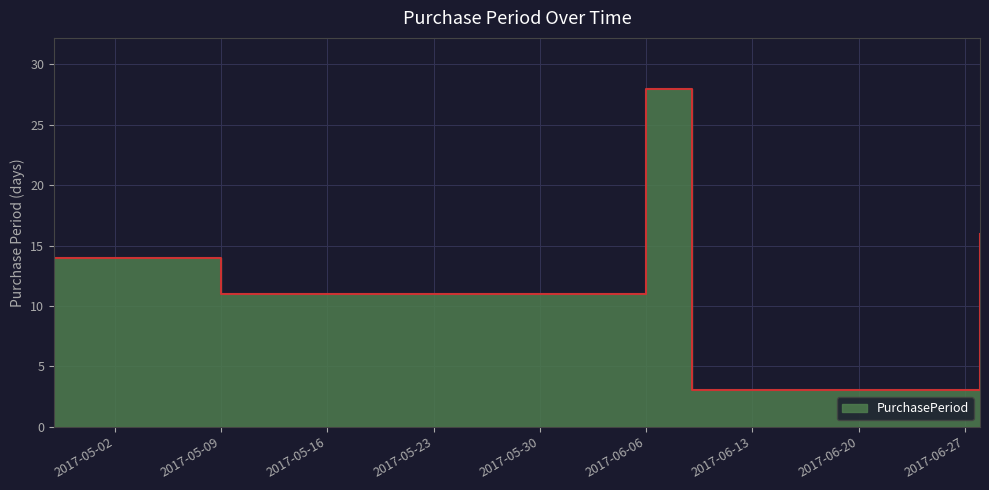

True or false: there are more than 1 points higher than both neighbors.

False